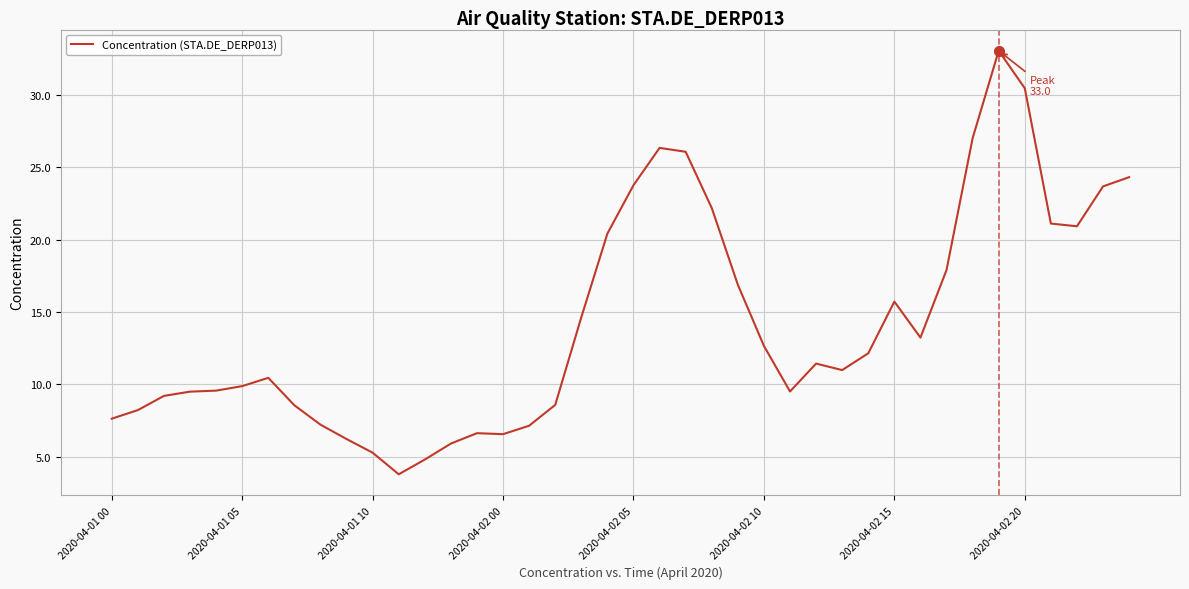

What is the smallest value displayed?

3.8